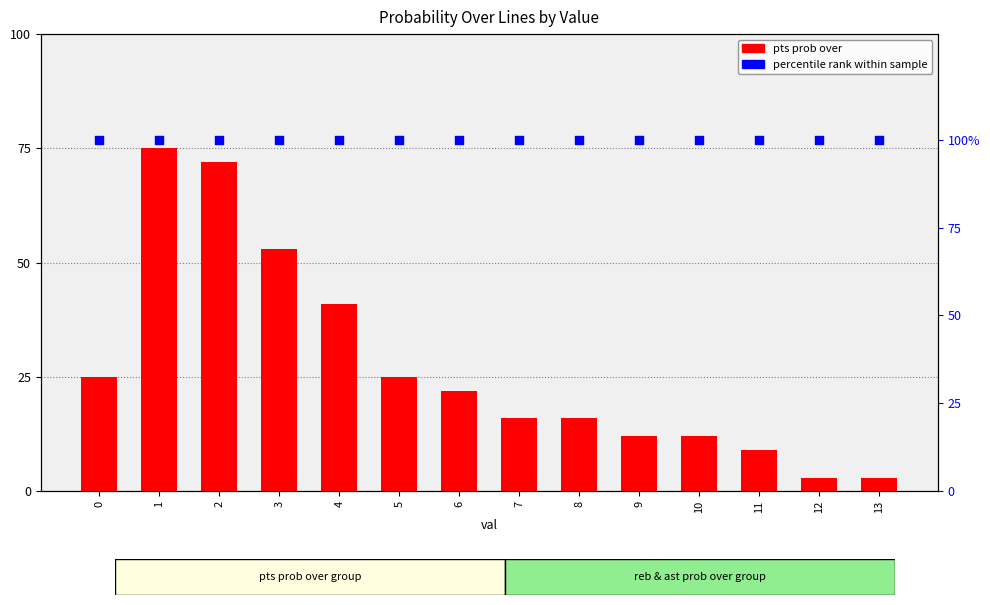

Is the value of percentile rank at 12 greater than the value of pts prob over at 5?

Yes